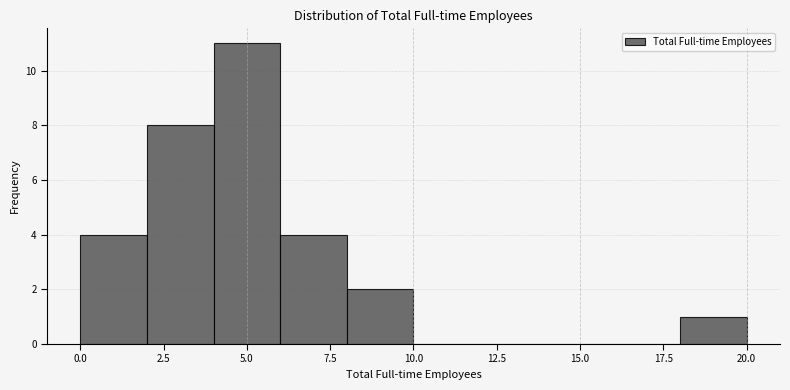

What is the height of the bar covering 8 to 10 on the x-axis? The values are not printed on the chart, so give them approximately, as read against the axis.

2